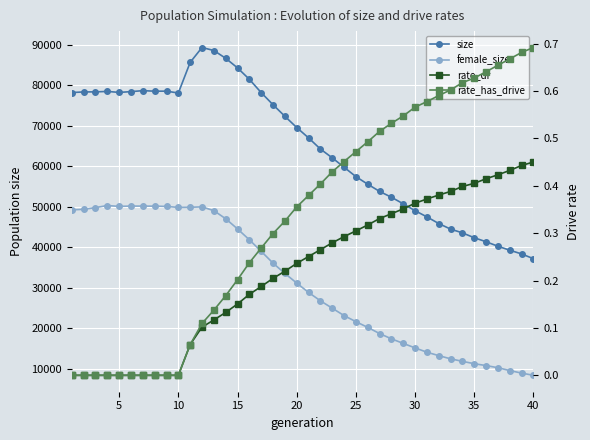

In size, how many points are lower than both neighbors (excluding endpoints)?

3